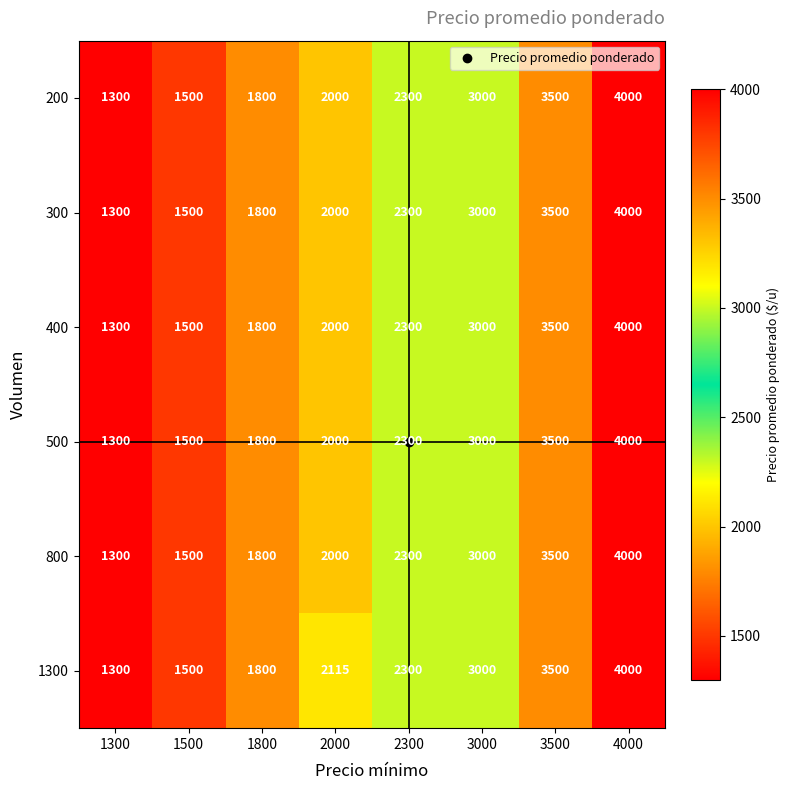

What is the difference between the second highest and second lowest values in the 800 series?

2000